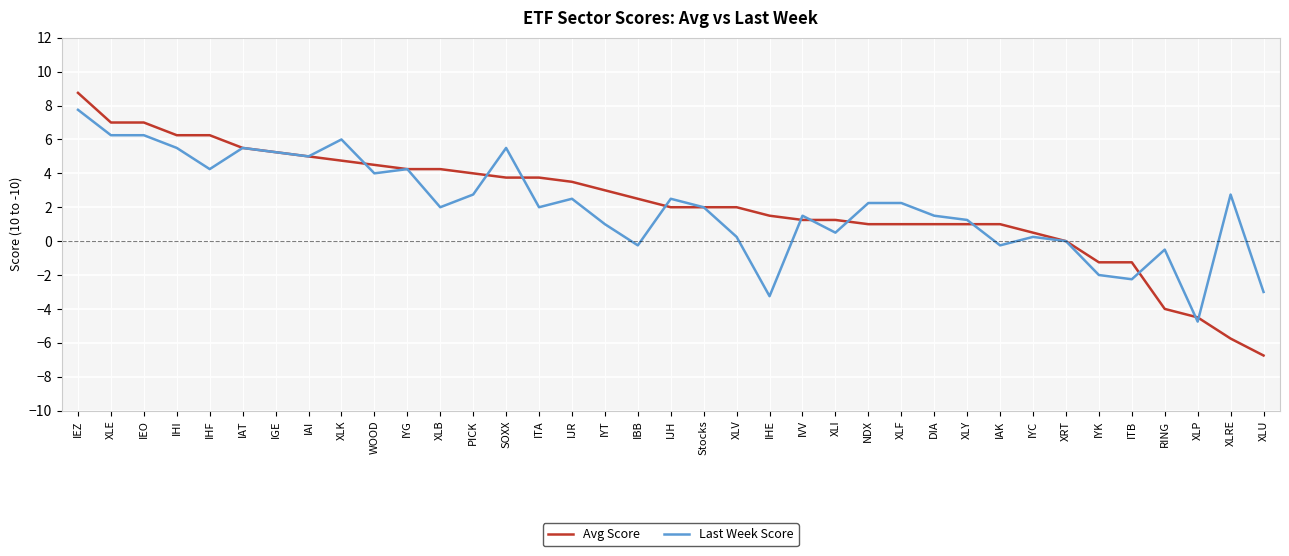

What position from the left is IGE?

7